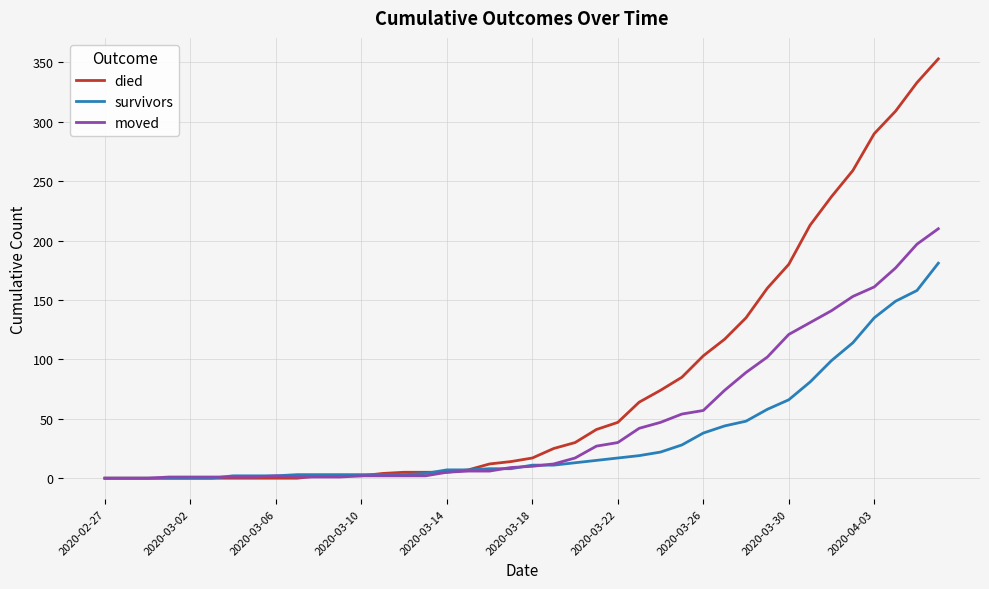

Does the chart have visible grid lines?

Yes